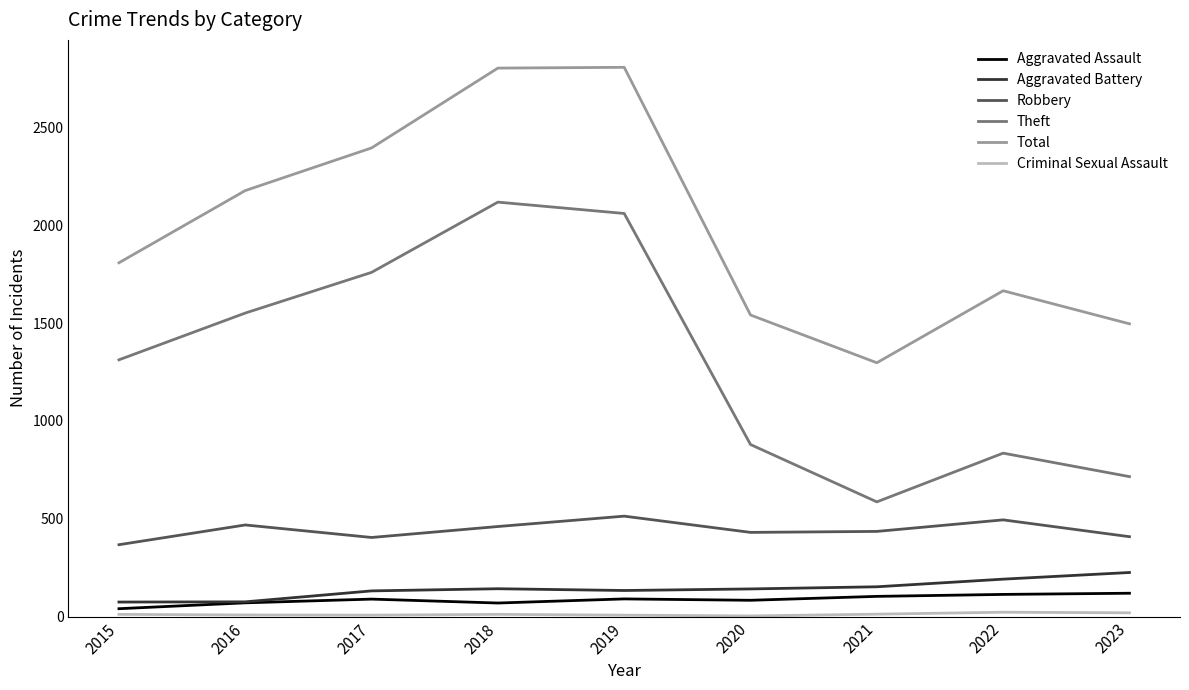

True or false: Total and Robbery cross at least once.

False